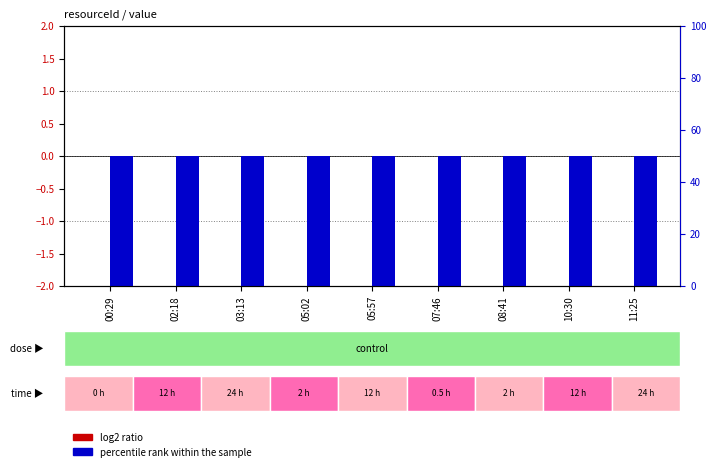

Rank the categories by percentile rank within the sample value from highest to lowest.

00:29, 02:18, 03:13, 05:02, 05:57, 07:46, 08:41, 10:30, 11:25